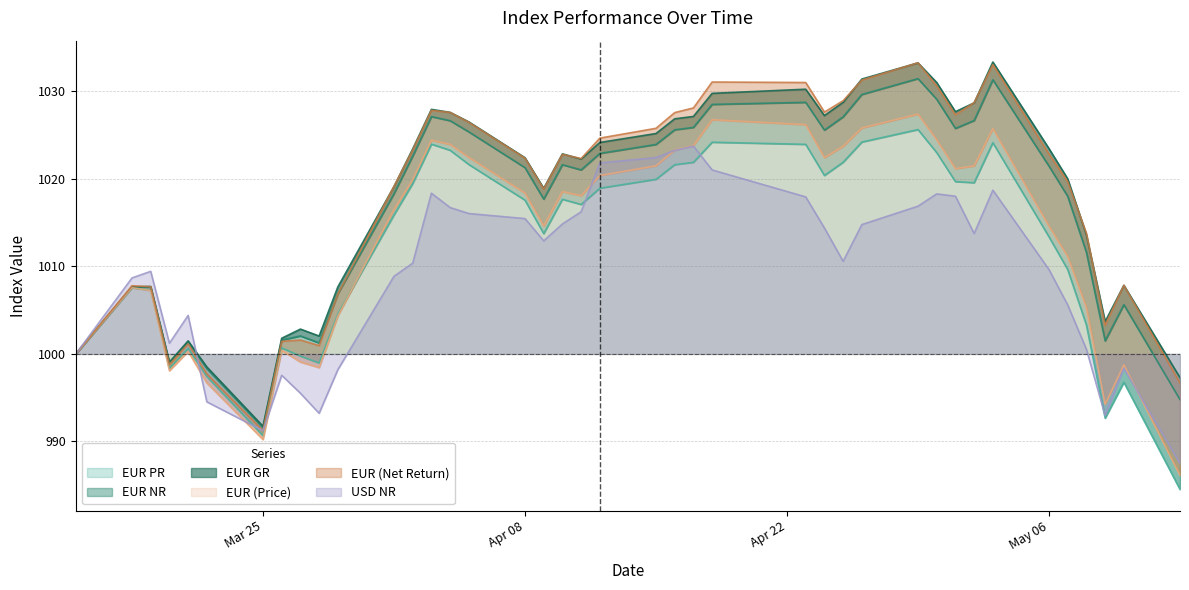

What are all the series names shown in the legend?

EUR PR, EUR NR, EUR GR, EUR (Price), EUR (Net Return), USD NR